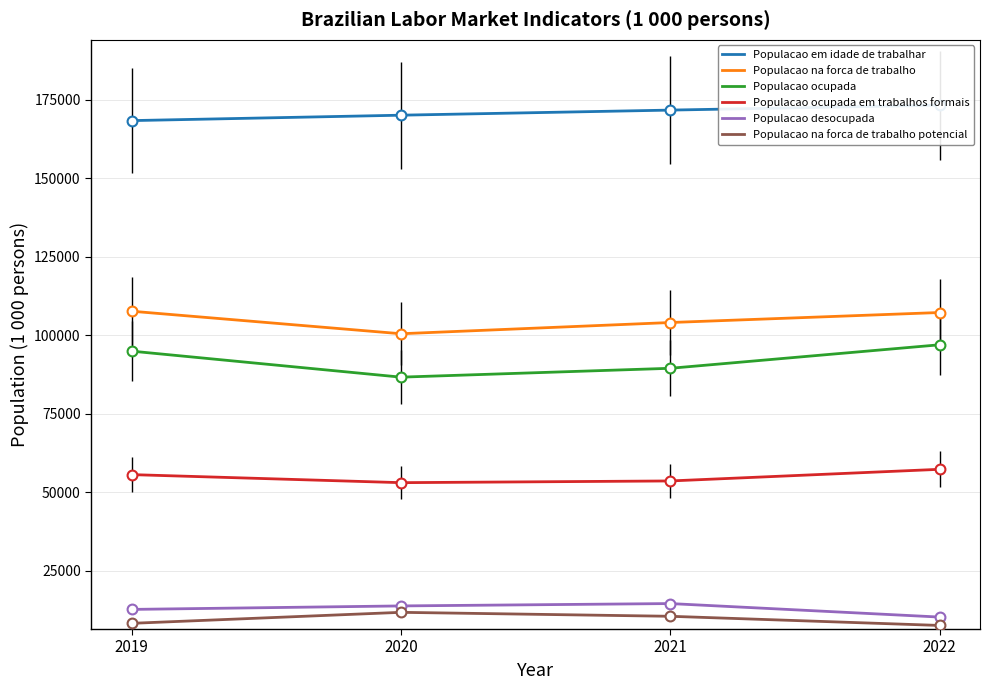

Which series contains the lowest Y value?

Populacao na forca de trabalho potencial